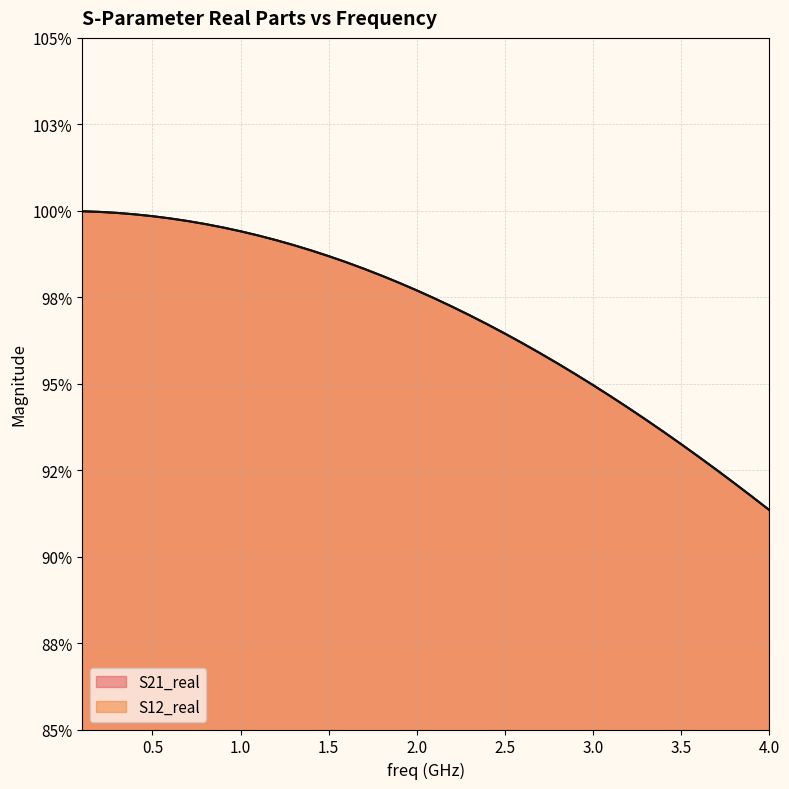

What are all the series names shown in the legend?

S21_real, S12_real